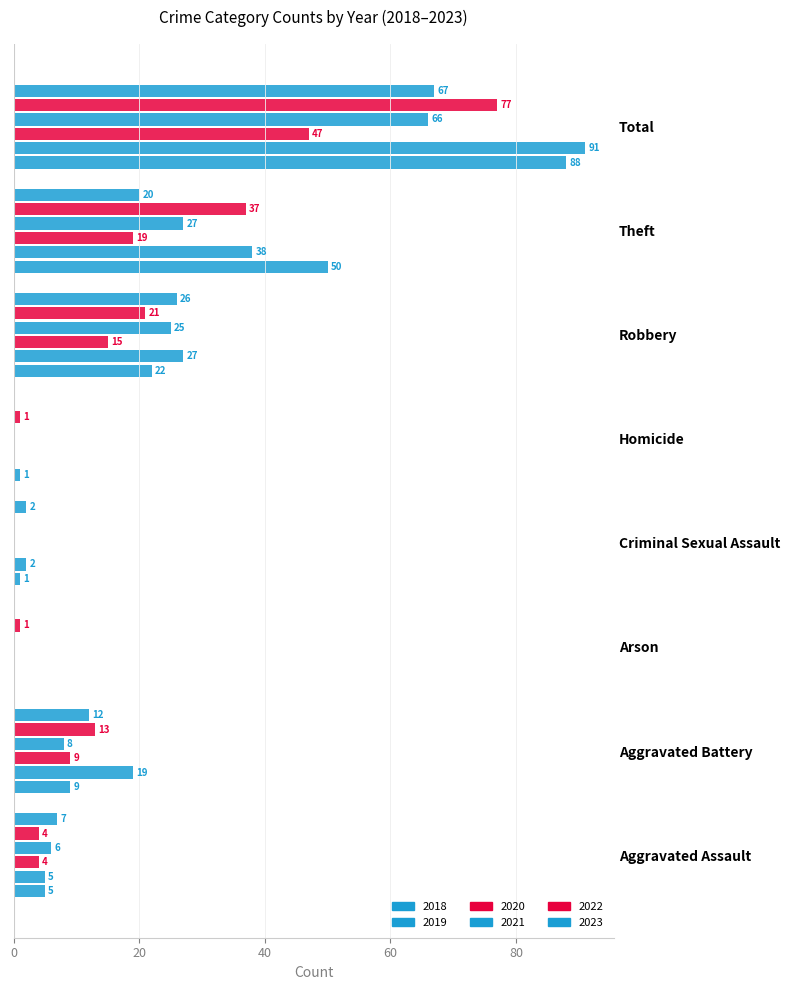

How many data points does each series have?

8